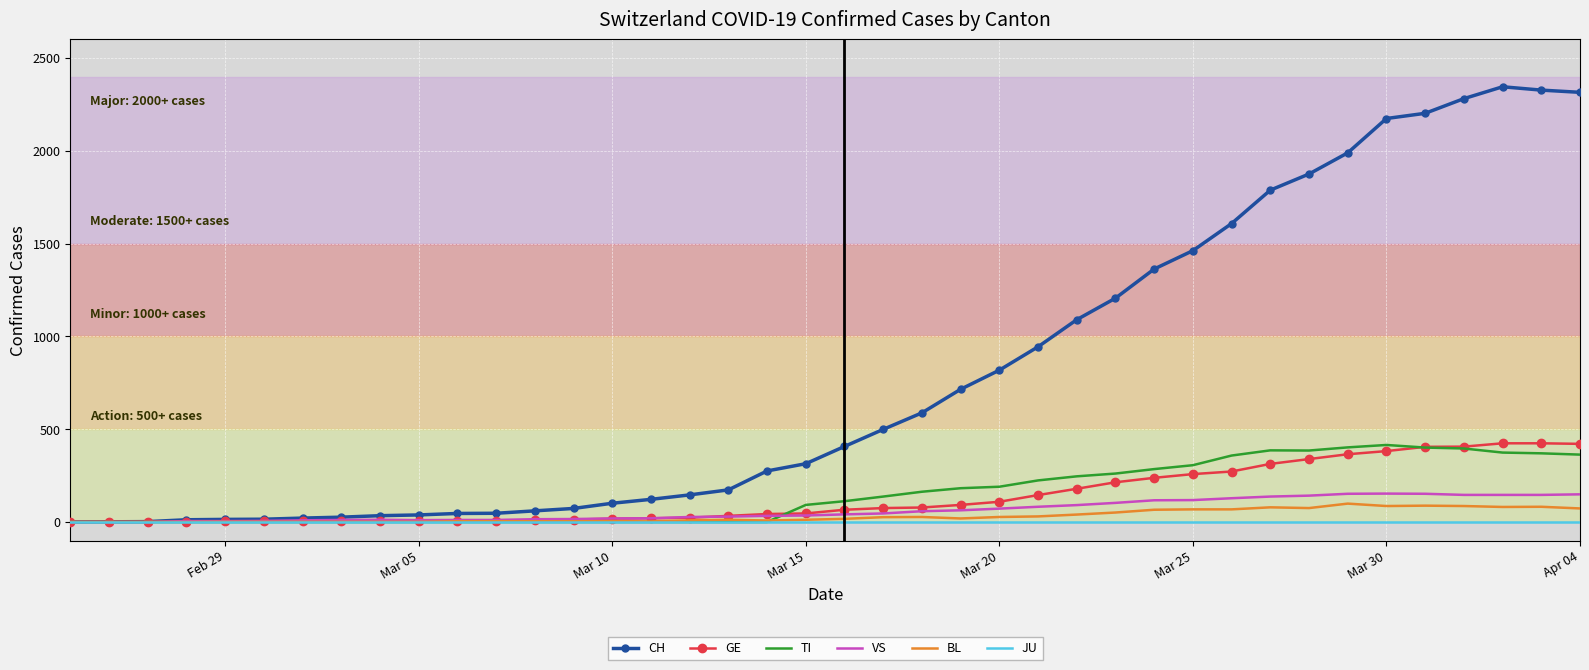

What is the greatest value displayed?

2345